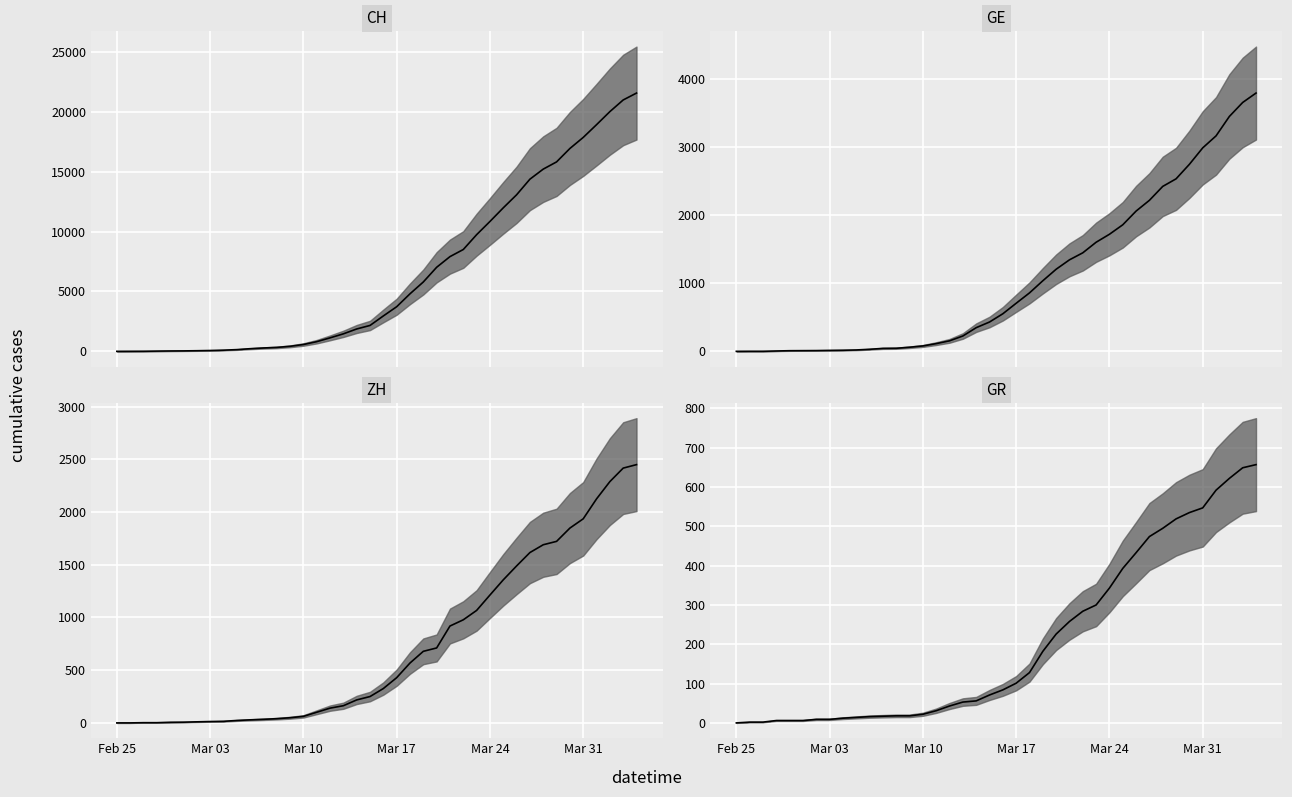

Rank the series by their maximum value, from highest to lowest.

CH, GE, ZH, GR